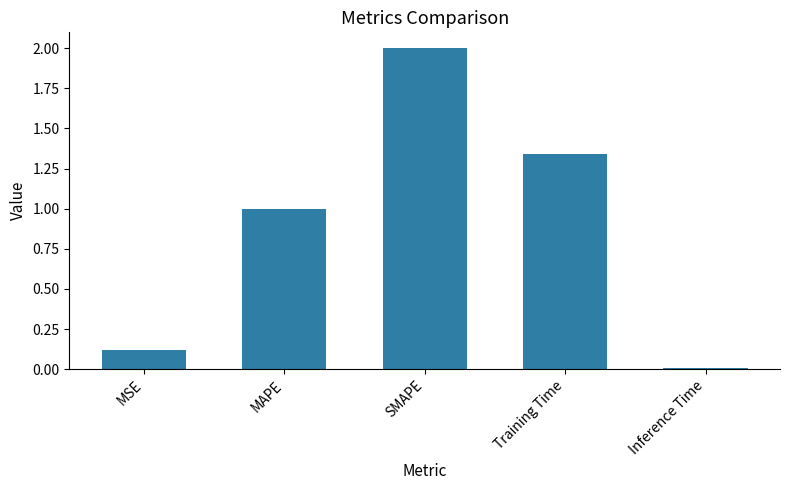

What is the value of the 2nd bar from the left?

1.0